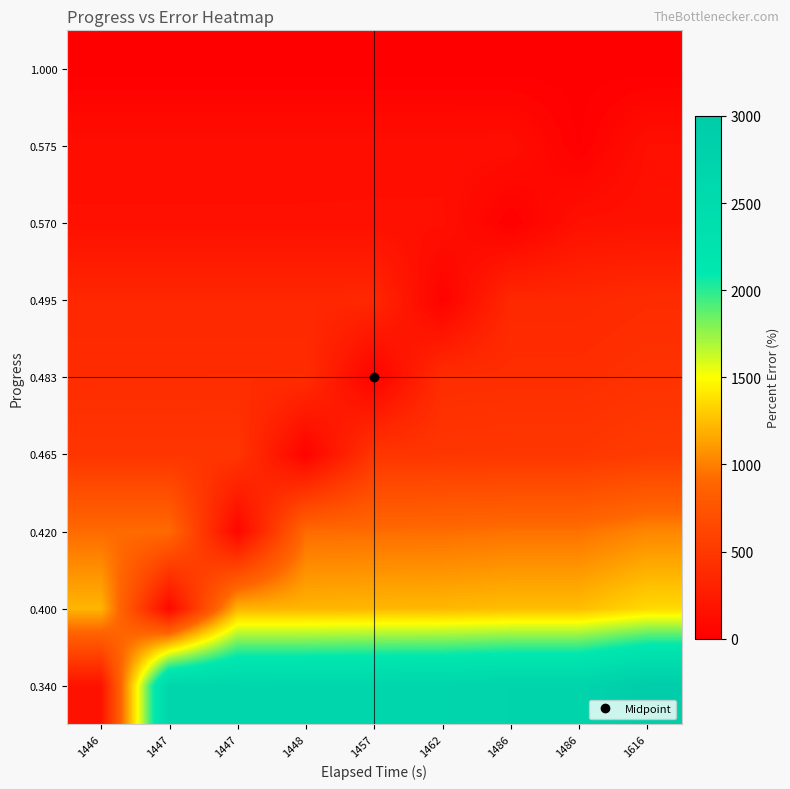

What is the greatest value displayed?

2946.7